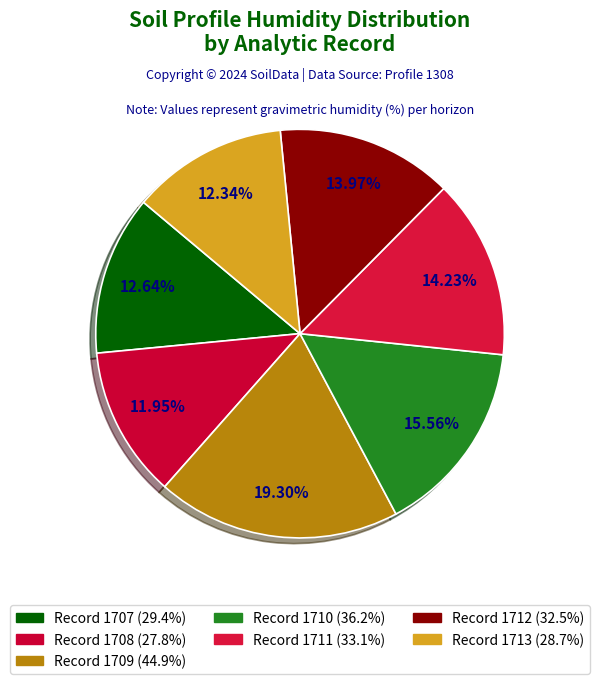

Rank the categories by value from lowest to highest.

1708, 1713, 1707, 1712, 1711, 1710, 1709